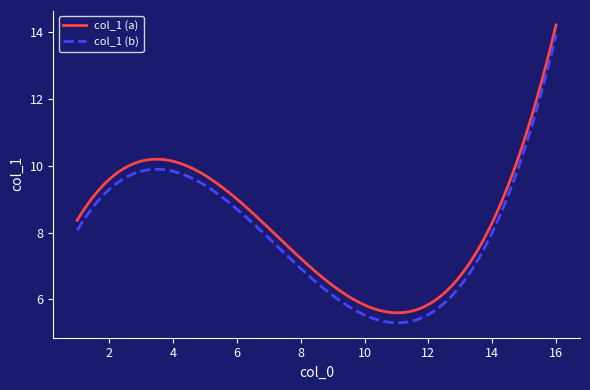

What is the smallest value displayed?

5.3